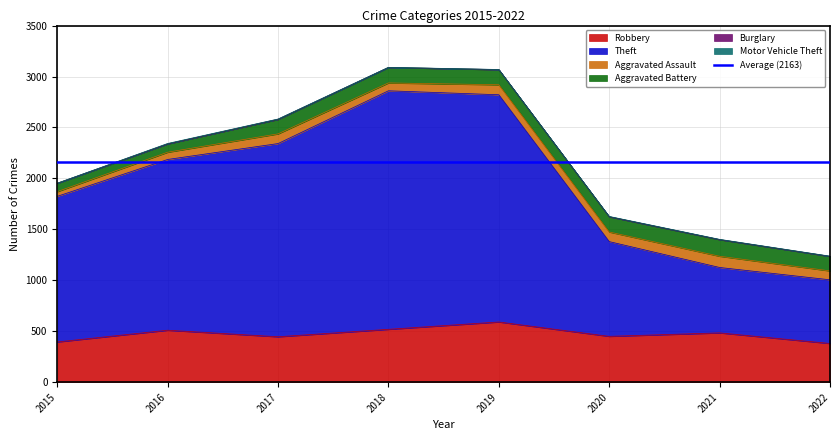

Which has a higher value, 2015 or 2018?

2018